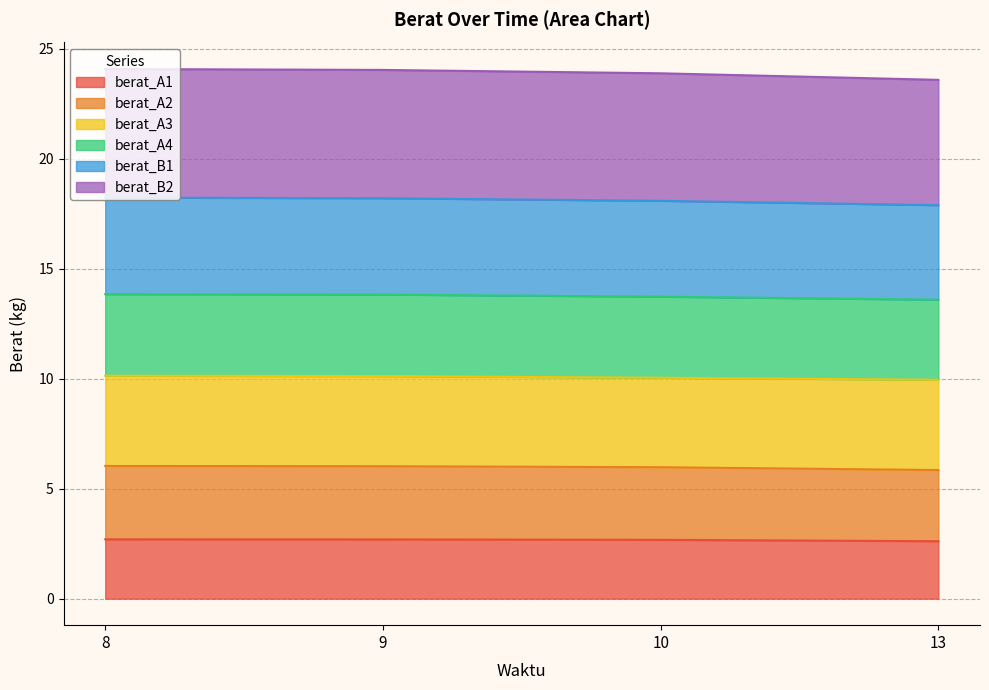

What is the total value across all series at 9?

24.0